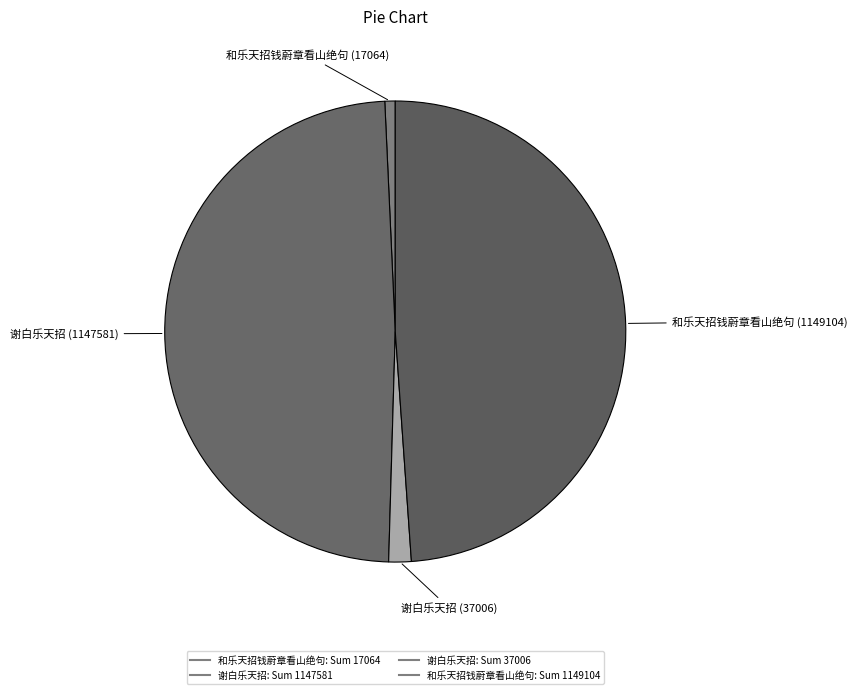

Which category has the smallest portion of the pie?

和乐天招钱蔚章看山绝句 (17064)